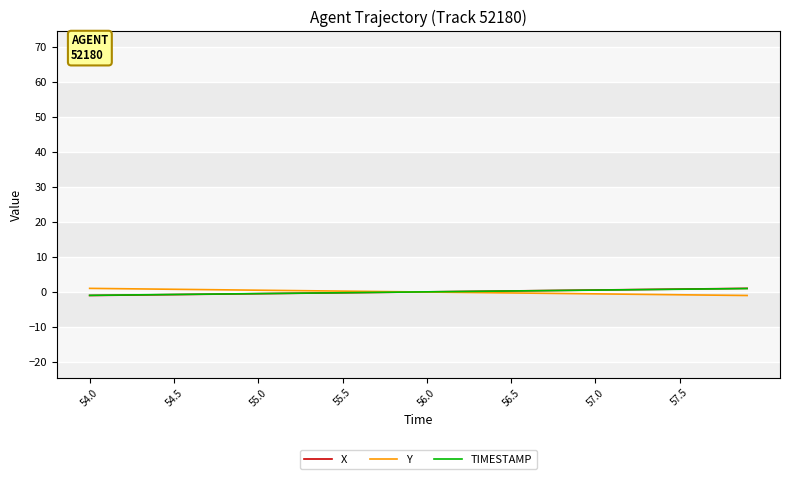

Reading left to right, transcribe all the data shown in this chart.

X: -1.0	-1.0	-0.9	-0.9	-0.8	-0.8	-0.7	-0.7	-0.6	-0.6	-0.5	-0.4	-0.4	-0.3	-0.3	-0.2	-0.2	-0.1	-0.1	-0.0	0.0	0.1	0.1	0.2	0.2	0.3	0.3	0.4	0.4	0.5	0.6	0.6	0.7	0.7	0.8	0.8	0.9	0.9	1.0	1.0
Y: 1.0	1.0	0.9	0.9	0.8	0.8	0.7	0.7	0.6	0.5	0.5	0.4	0.4	0.3	0.3	0.2	0.2	0.1	0.1	0.0	-0.0	-0.1	-0.1	-0.2	-0.2	-0.3	-0.3	-0.4	-0.4	-0.5	-0.5	-0.6	-0.7	-0.7	-0.8	-0.8	-0.9	-0.9	-1.0	-1.0
TIMESTAMP: -1.0	-0.9	-0.9	-0.8	-0.8	-0.7	-0.7	-0.6	-0.6	-0.5	-0.5	-0.4	-0.4	-0.3	-0.3	-0.2	-0.2	-0.1	-0.1	-0.0	0.0	0.1	0.1	0.2	0.2	0.3	0.3	0.4	0.4	0.5	0.5	0.6	0.6	0.7	0.7	0.8	0.8	0.9	0.9	1.0